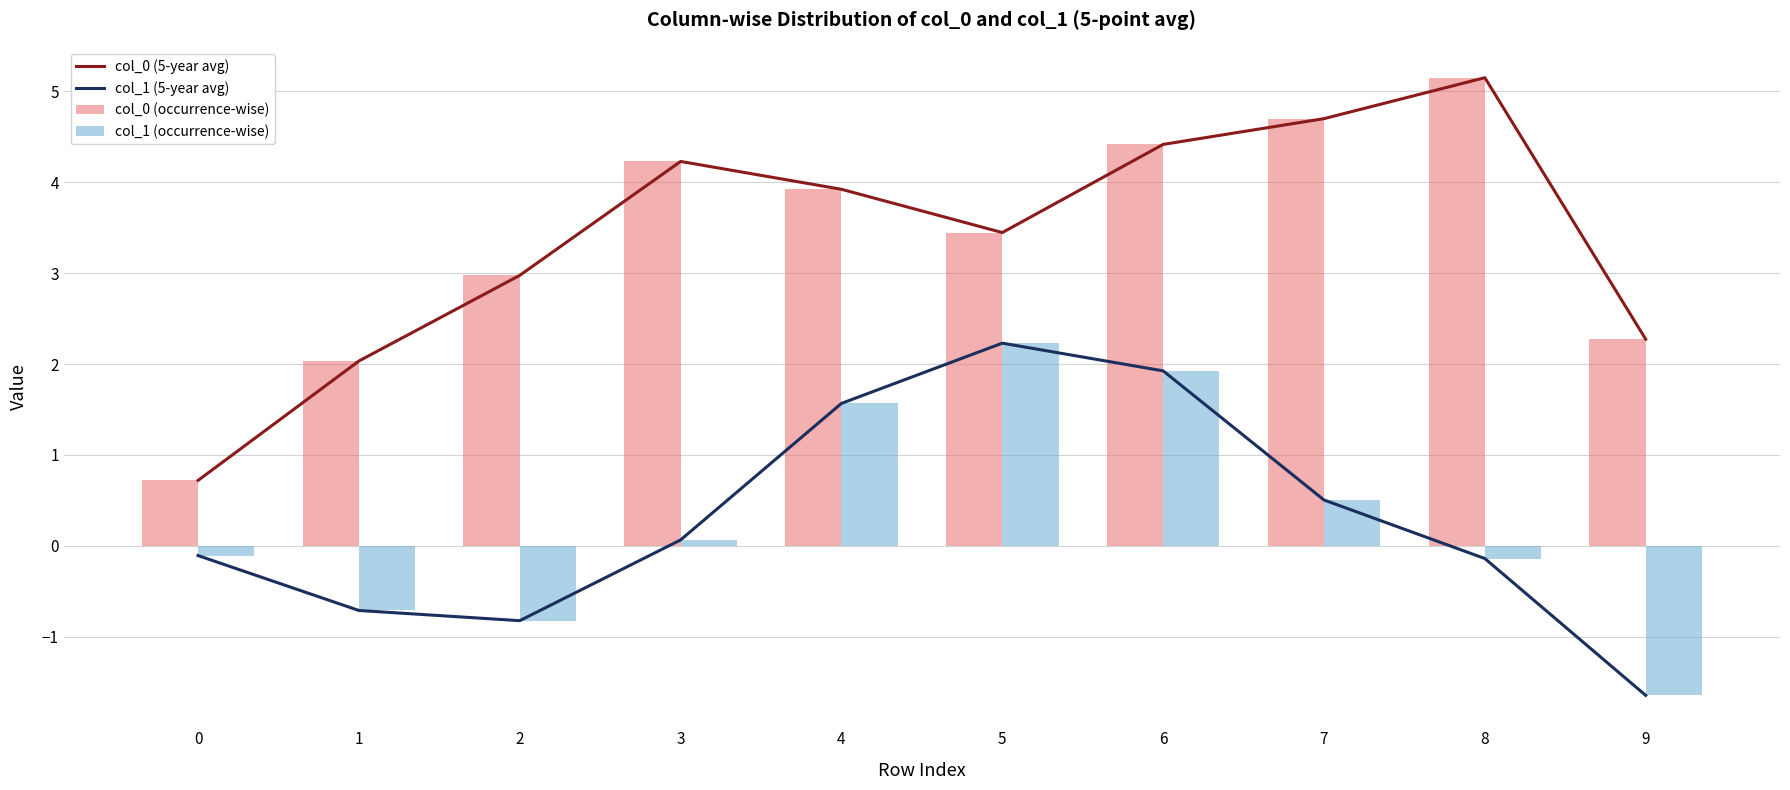

At how many categories does at least one series exceed 1?

9